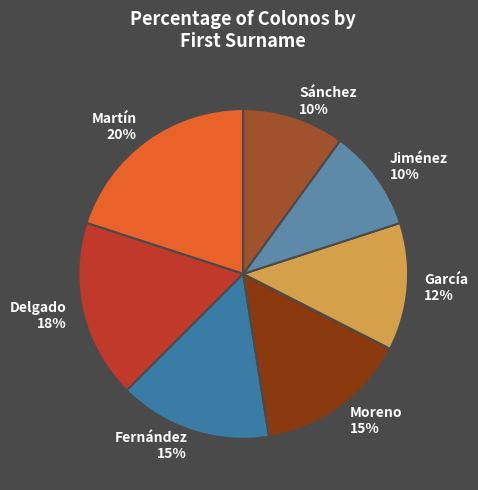

Is there any slice that represents more than half of the pie?

No